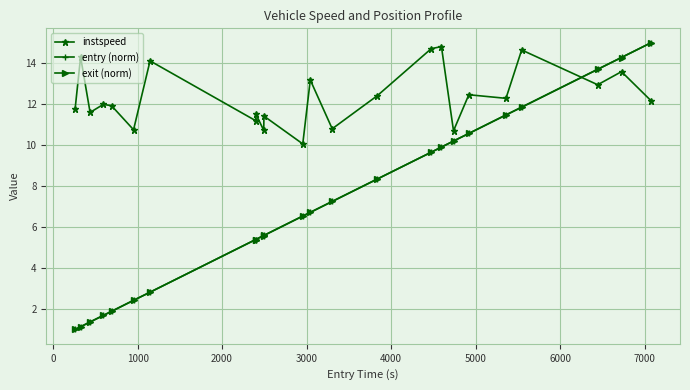

Which series has the largest total across all categories?

instspeed